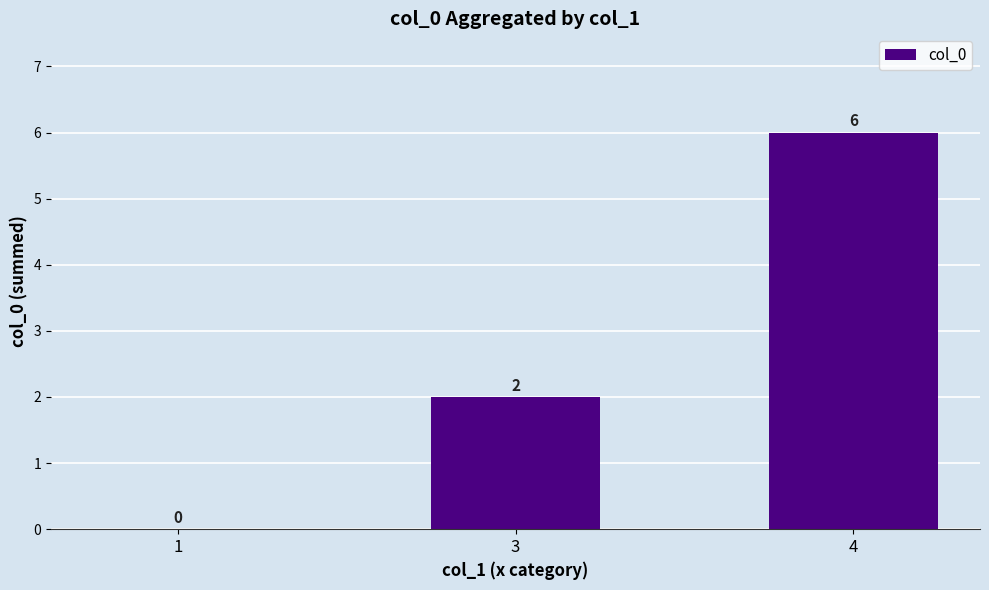

How many values are between 0 and 6?

3